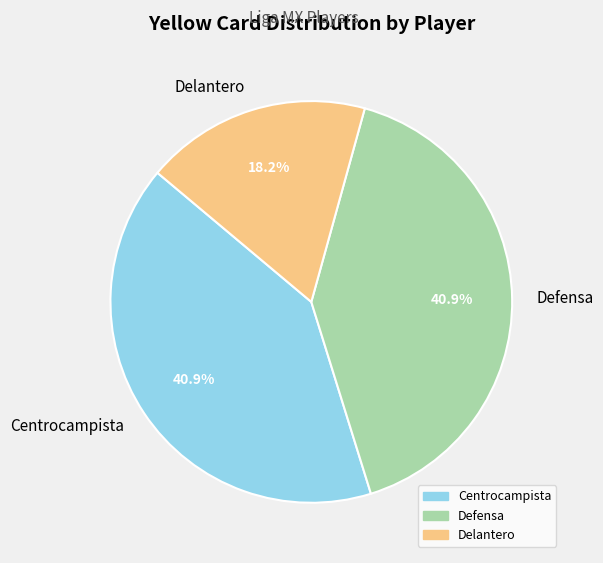

Is there any slice that represents more than half of the pie?

No